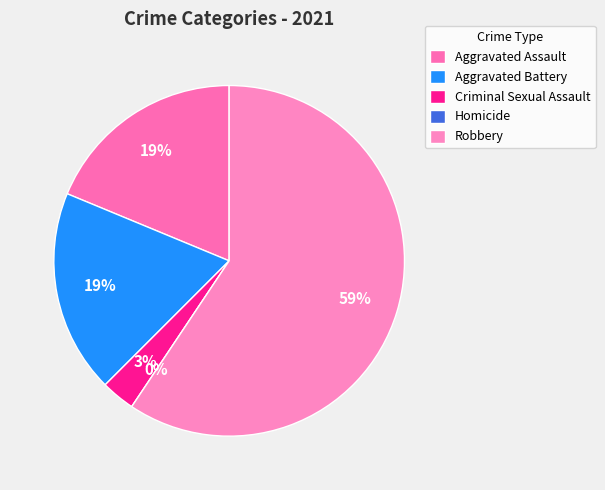

Does Robbery account for over 50% of the chart?

Yes